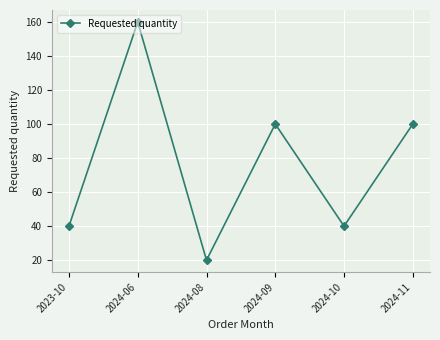

What is the sum of all values?

460